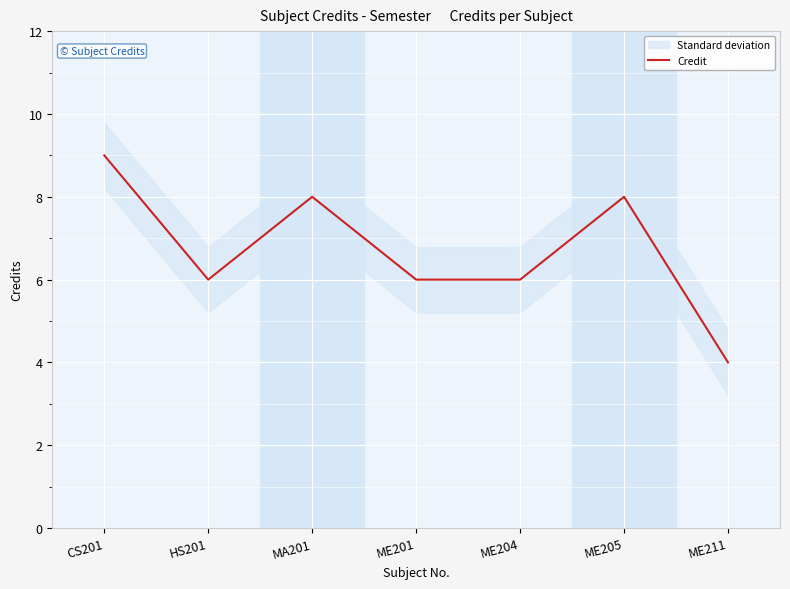

Rank the categories by value from lowest to highest.

ME211, HS201, ME201, ME204, MA201, ME205, CS201